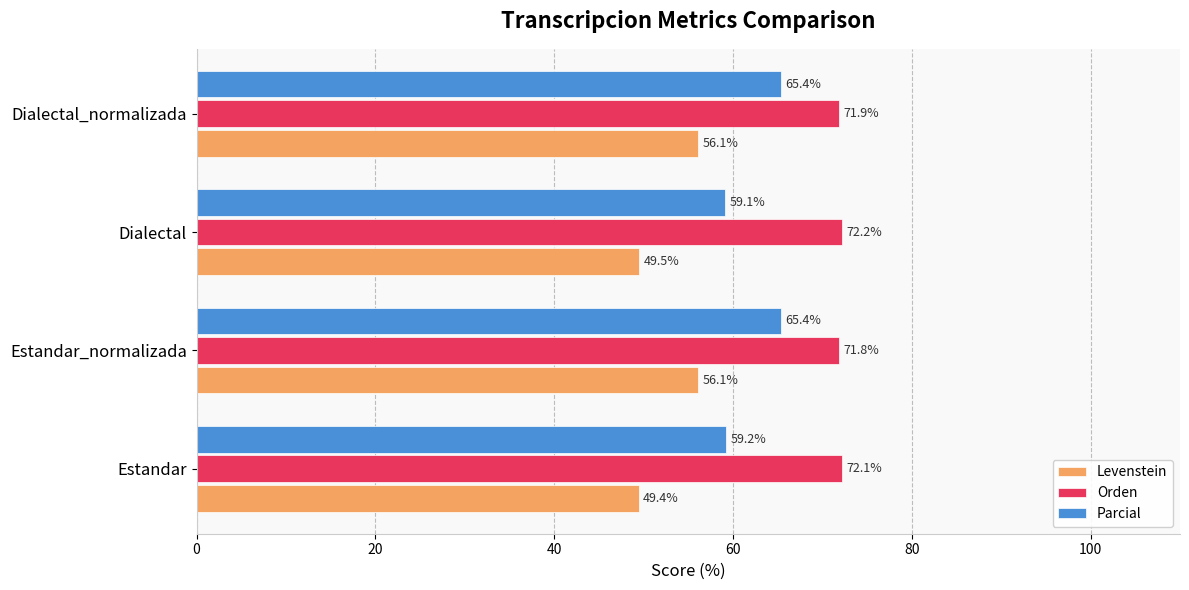

Between Dialectal and Dialectal_normalizada, which series saw the biggest shift?

Levenstein